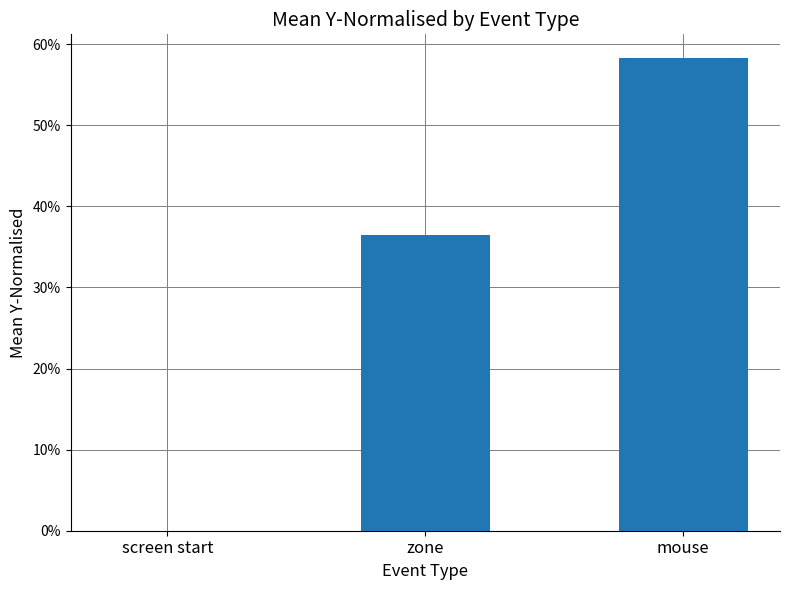

What is the maximum value shown in the chart?

0.6